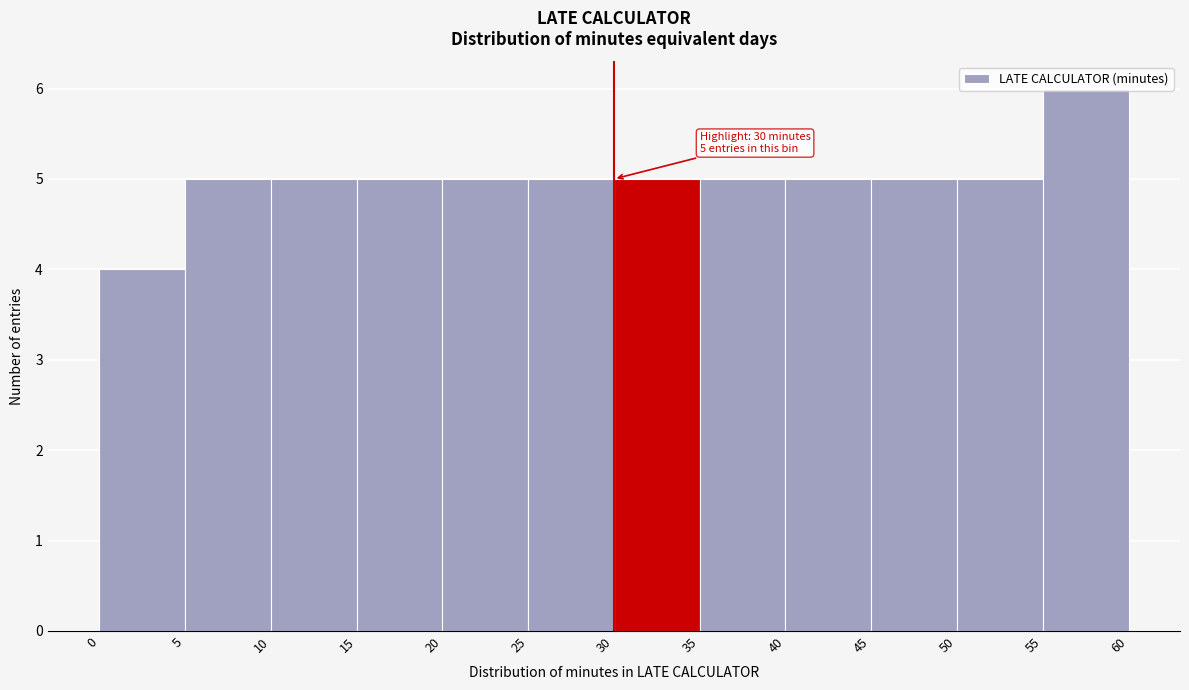

Which range on the x-axis has the tallest bar?

55 to 60